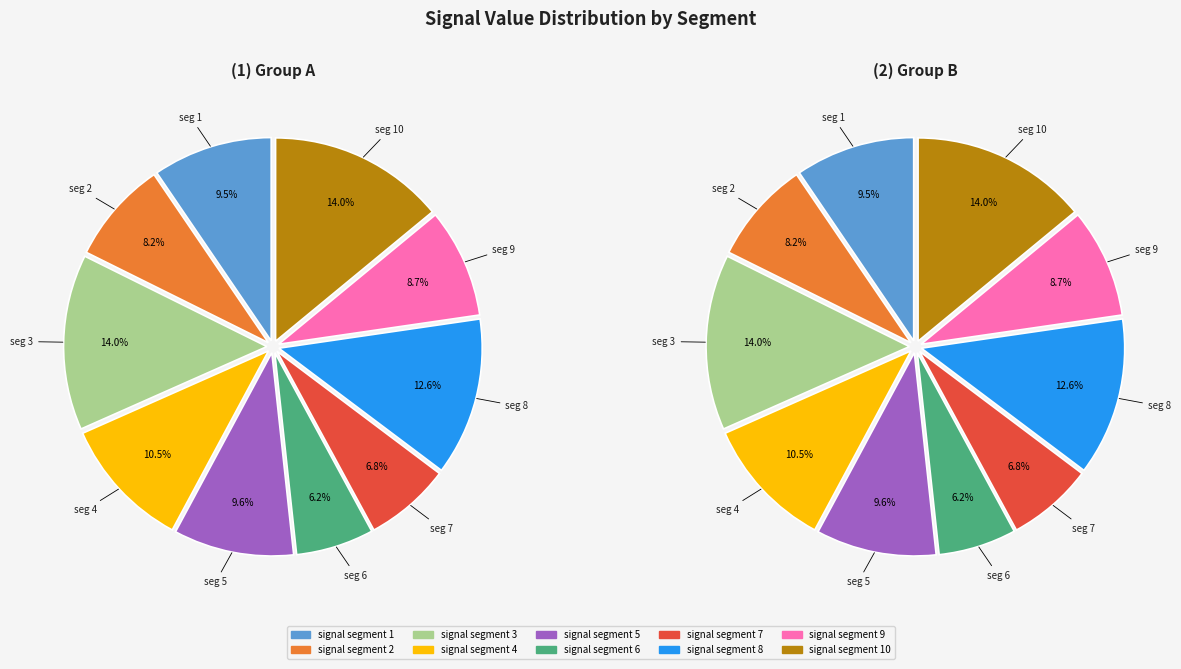

What percentage do signal segment 7 and signal segment 9 together represent?

15.5%